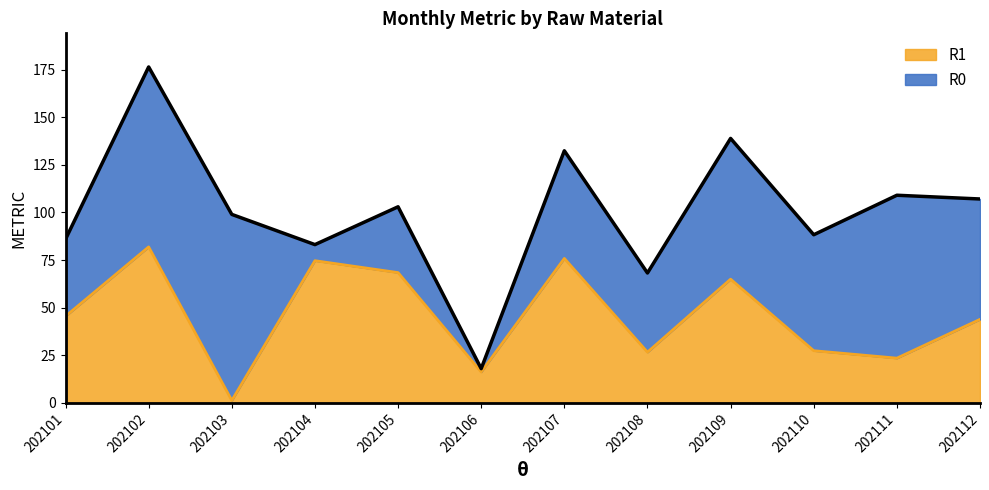

Does the chart display data point markers on the line(s)?

No